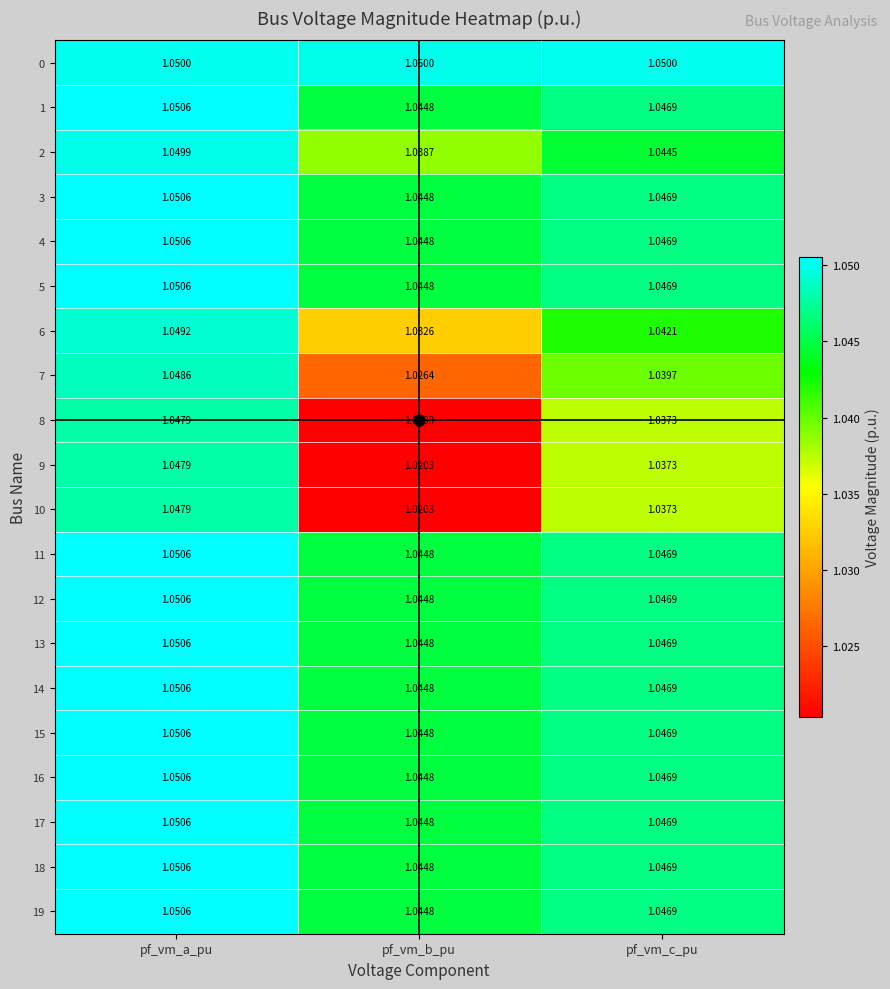

Rank the categories by 18 value from lowest to highest.

pf_vm_b_pu, pf_vm_c_pu, pf_vm_a_pu